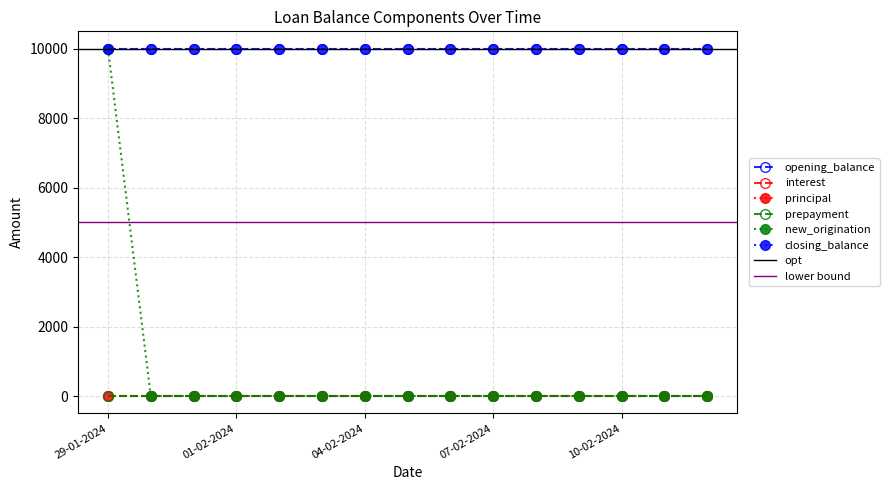

Reading left to right, list all the values displayed in this chart.

opening_balance: 29-01-2024=10000	30-01-2024=10000	31-01-2024=10000	01-02-2024=10000	02-02-2024=10000	03-02-2024=10000	04-02-2024=10000	05-02-2024=10000	06-02-2024=10000	07-02-2024=10000	08-02-2024=10000	09-02-2024=10000	10-02-2024=10000	11-02-2024=10000	12-02-2024=10000
interest: 29-01-2024=0	30-01-2024=0	31-01-2024=0	01-02-2024=0	02-02-2024=0	03-02-2024=0	04-02-2024=0	05-02-2024=0	06-02-2024=0	07-02-2024=0	08-02-2024=0	09-02-2024=0	10-02-2024=0	11-02-2024=0	12-02-2024=0
principal: 29-01-2024=0	30-01-2024=0	31-01-2024=0	01-02-2024=0	02-02-2024=0	03-02-2024=0	04-02-2024=0	05-02-2024=0	06-02-2024=0	07-02-2024=0	08-02-2024=0	09-02-2024=0	10-02-2024=0	11-02-2024=0	12-02-2024=0
prepayment: 29-01-2024=0	30-01-2024=0	31-01-2024=0	01-02-2024=0	02-02-2024=0	03-02-2024=0	04-02-2024=0	05-02-2024=0	06-02-2024=0	07-02-2024=0	08-02-2024=0	09-02-2024=0	10-02-2024=0	11-02-2024=0	12-02-2024=0
new_origination: 29-01-2024=10000	30-01-2024=0	31-01-2024=0	01-02-2024=0	02-02-2024=0	03-02-2024=0	04-02-2024=0	05-02-2024=0	06-02-2024=0	07-02-2024=0	08-02-2024=0	09-02-2024=0	10-02-2024=0	11-02-2024=0	12-02-2024=0
closing_balance: 29-01-2024=10000	30-01-2024=10000	31-01-2024=10000	01-02-2024=10000	02-02-2024=10000	03-02-2024=10000	04-02-2024=10000	05-02-2024=10000	06-02-2024=10000	07-02-2024=10000	08-02-2024=10000	09-02-2024=10000	10-02-2024=10000	11-02-2024=10000	12-02-2024=10000